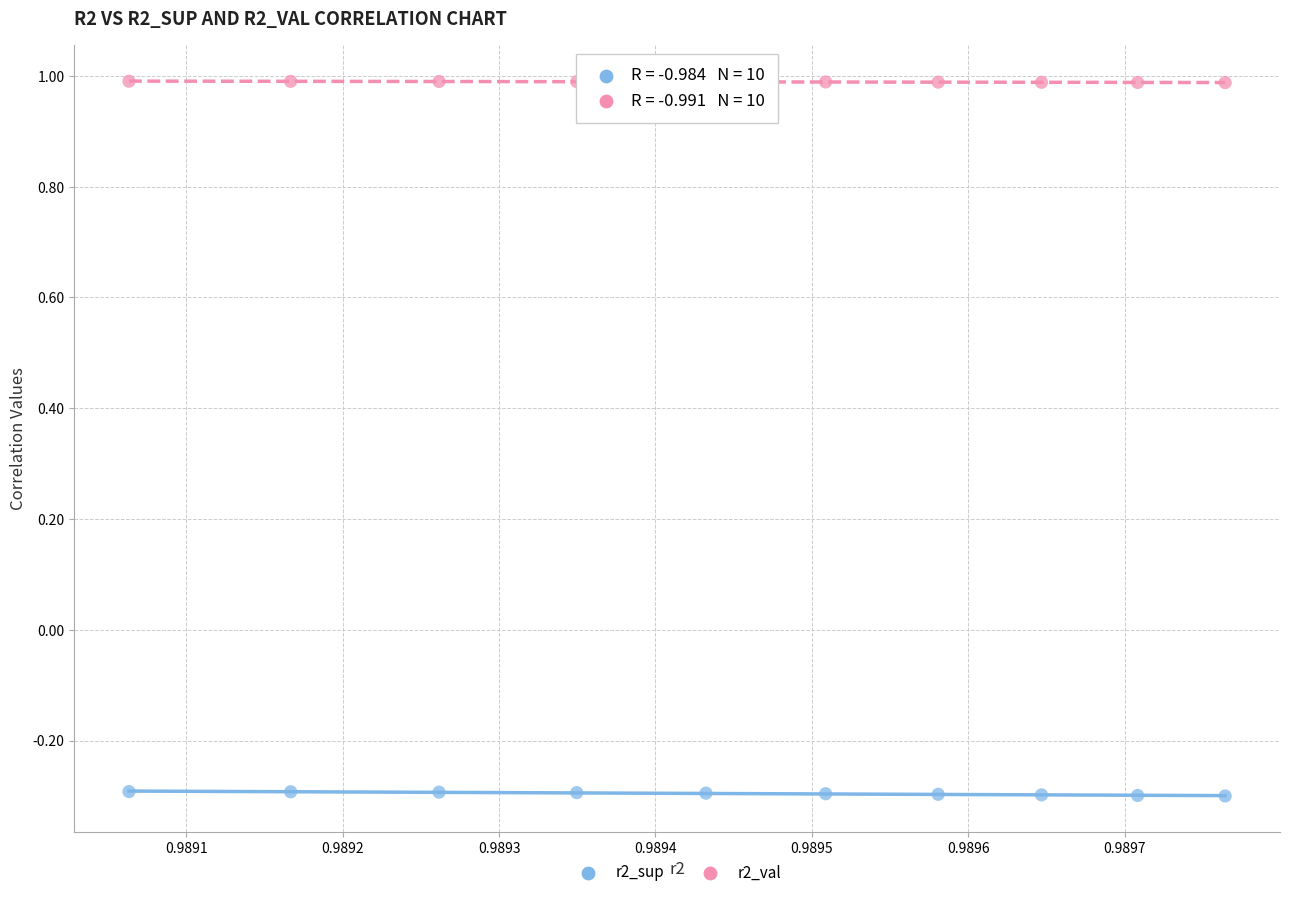

Across all data points, what is the range of Y values (max minus min)?

1.3